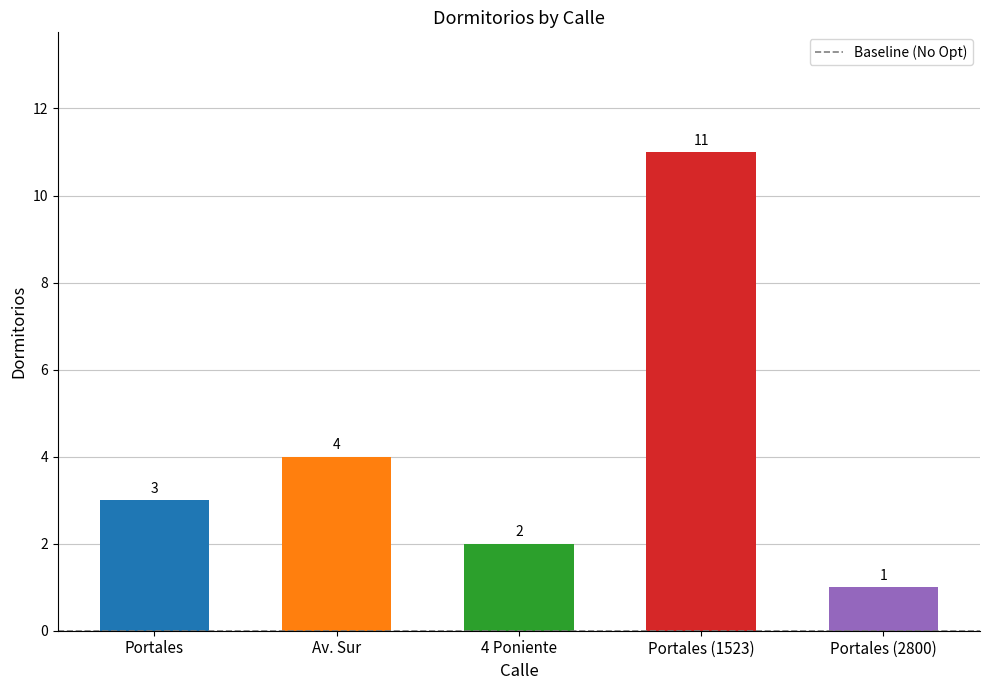

Approximately how many times larger is the value at Av. Sur compared to 4 Poniente?

2.0